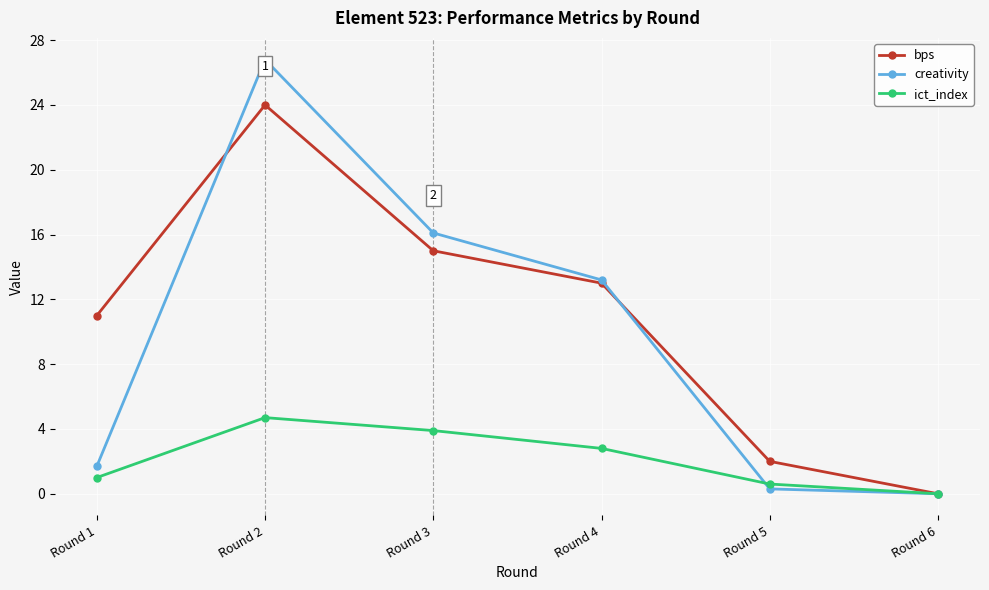

At which label does bps first exceed 13?

Round 2